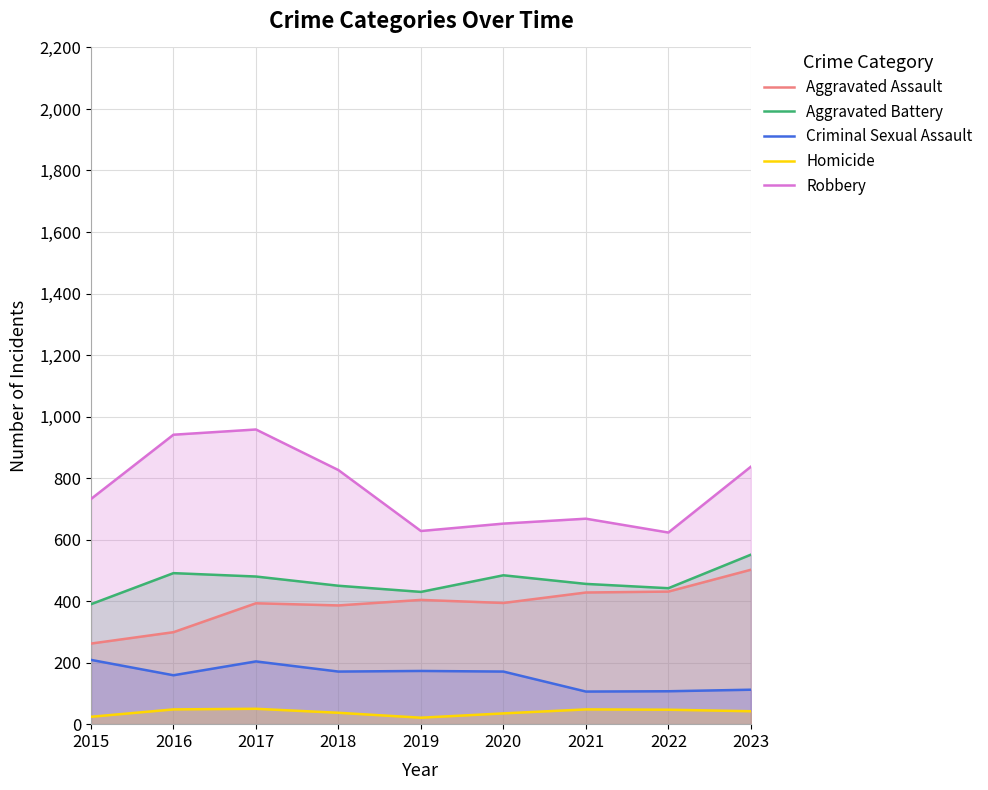

Does the chart have visible grid lines?

Yes